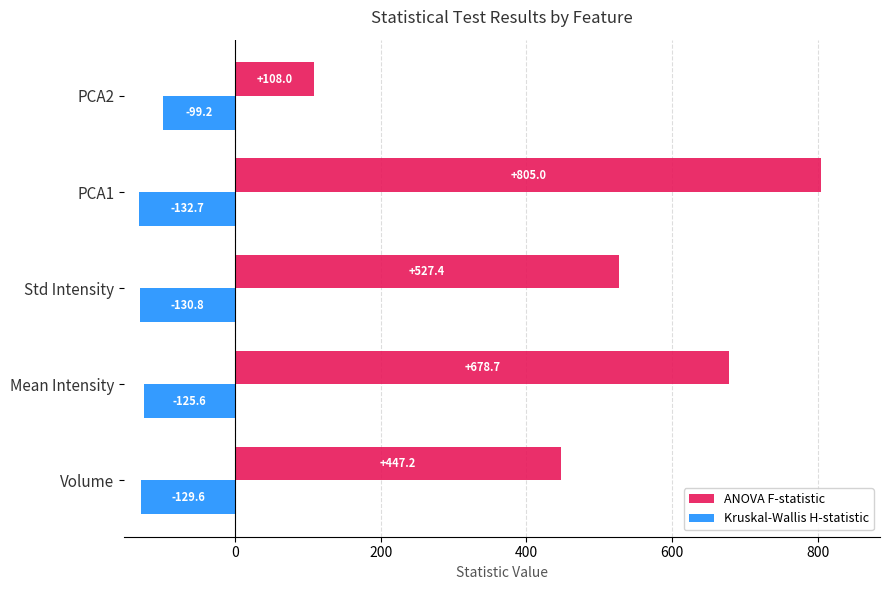

What is the spread (max minus min) of values at Mean Intensity?

804.3